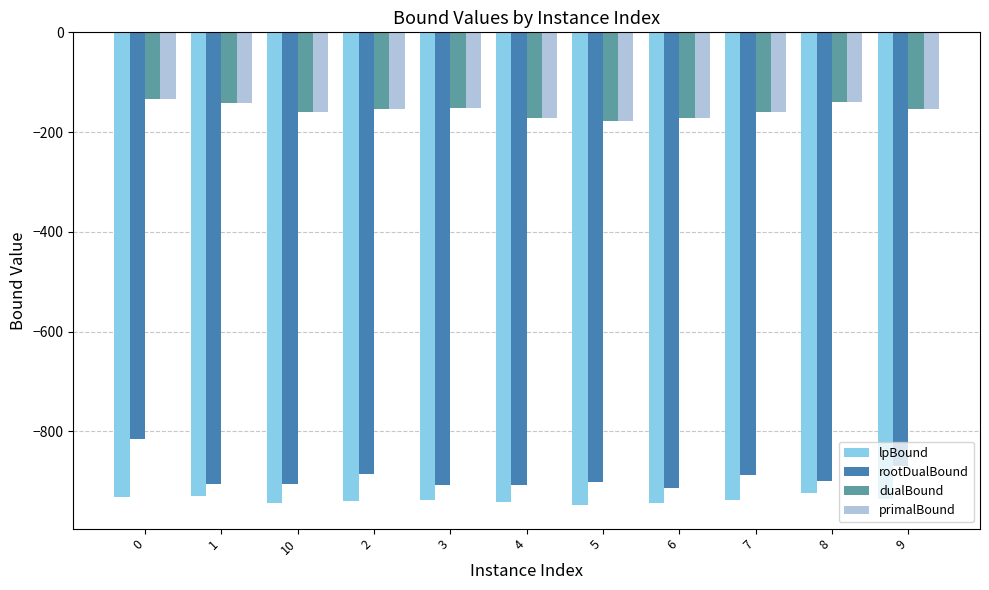

What is the average value of the primalBound series?

-155.9